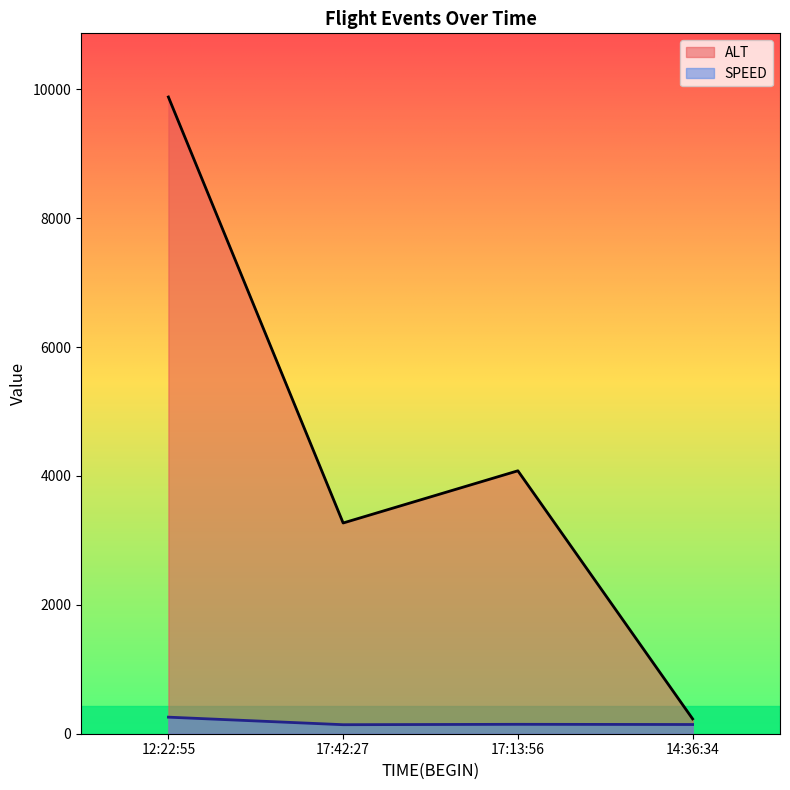

At which category does the chart reach its peak across all series?

12:22:55